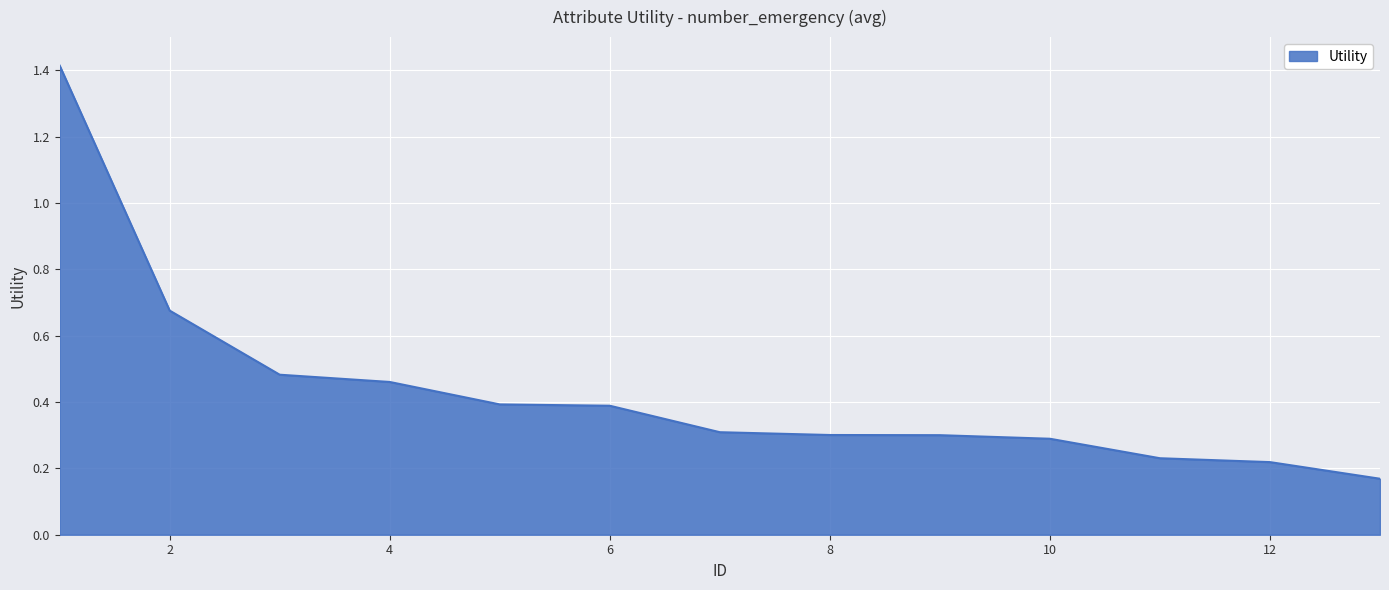

What is the greatest value displayed?

1.4